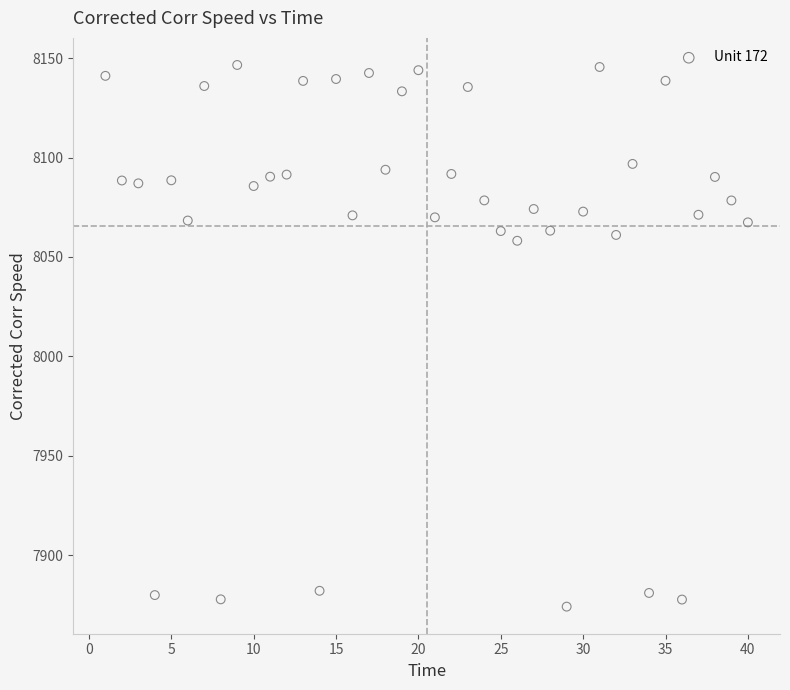

What is the range of X values (max minus min)?

39.0